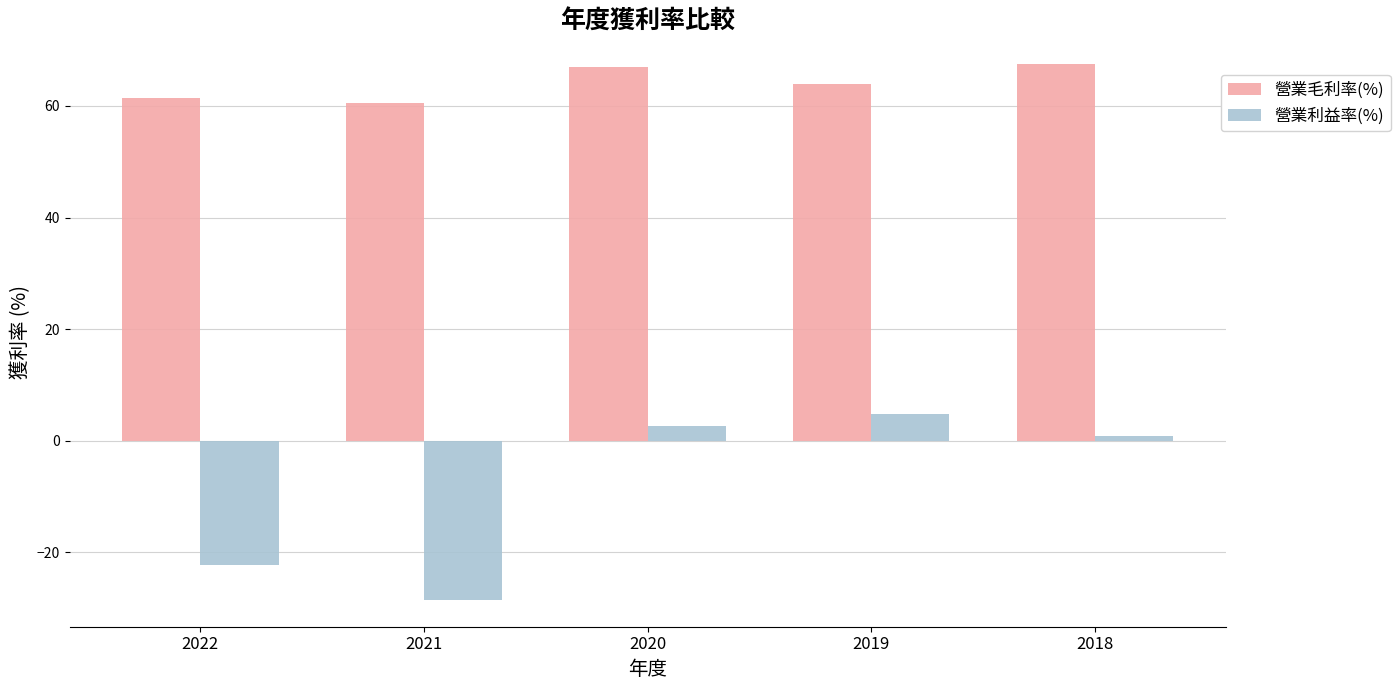

Between 2022 and 2020, which series saw the biggest shift?

營業利益率(%)